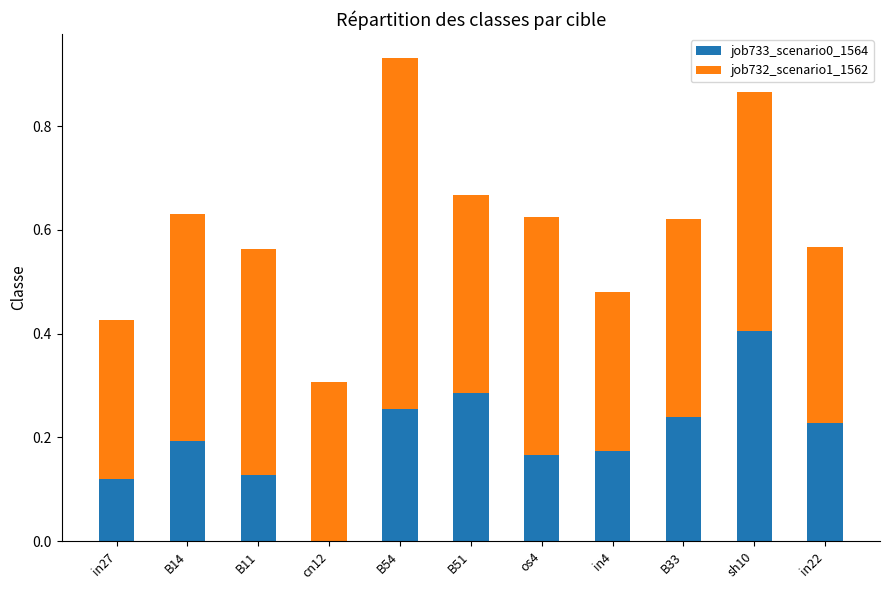

At which category is the sum across all series the highest?

B54